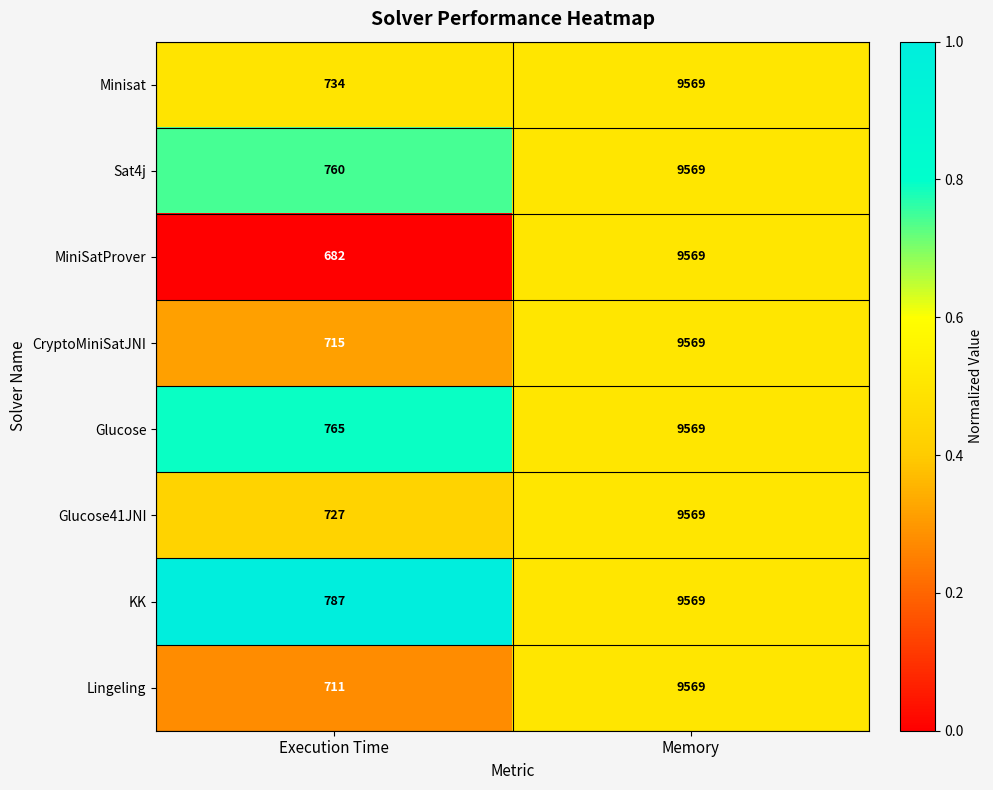

At which category is the sum across all series the highest?

Memory